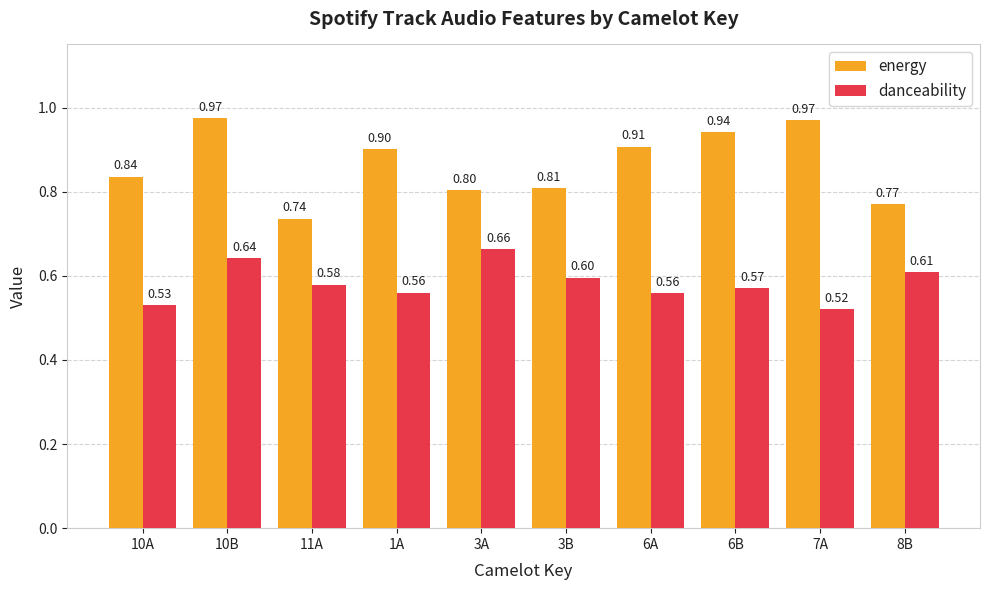

What is the average value of the energy series?

0.9